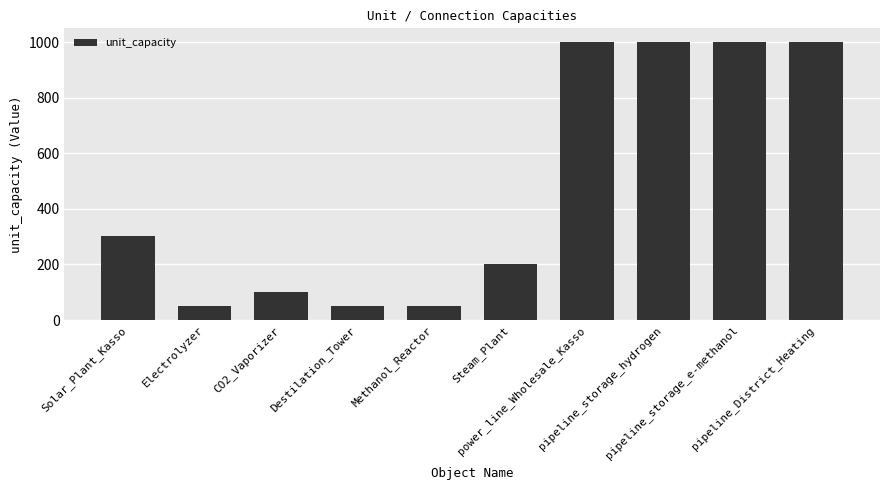

What is the smallest value displayed?

52